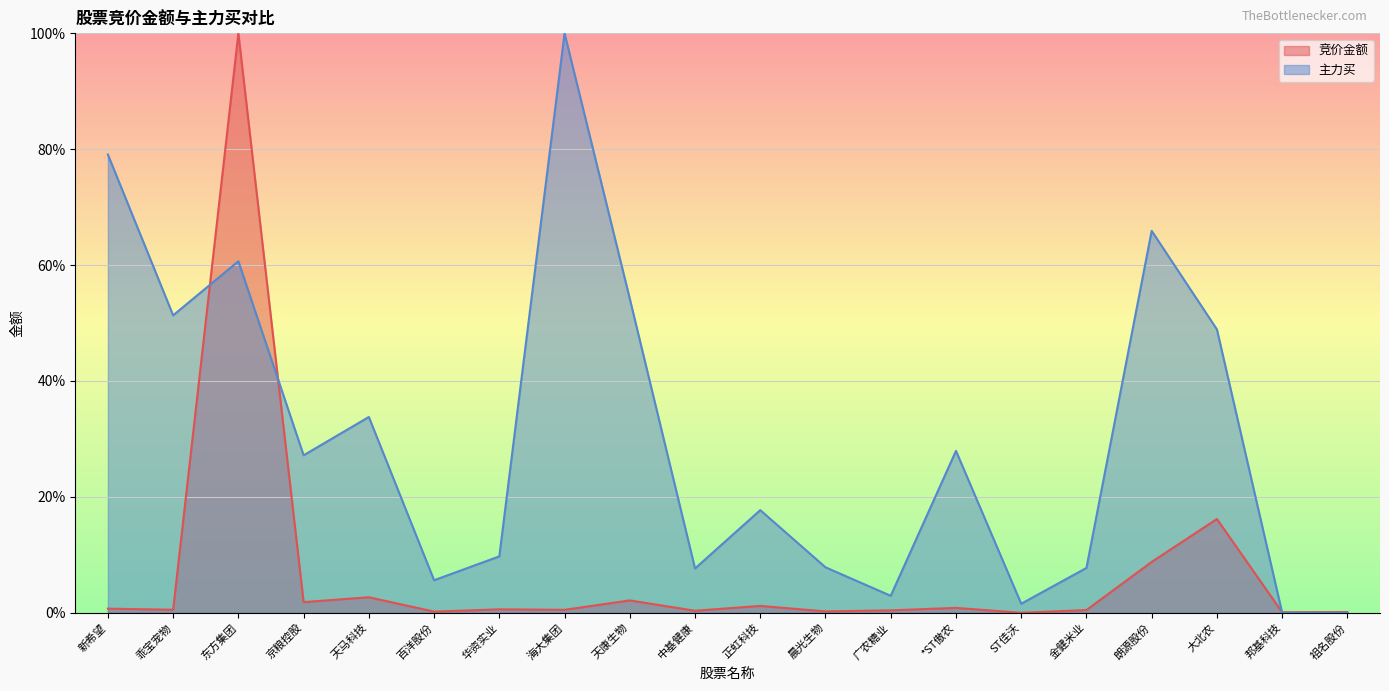

At how many categories does at least one series exceed 7?

15